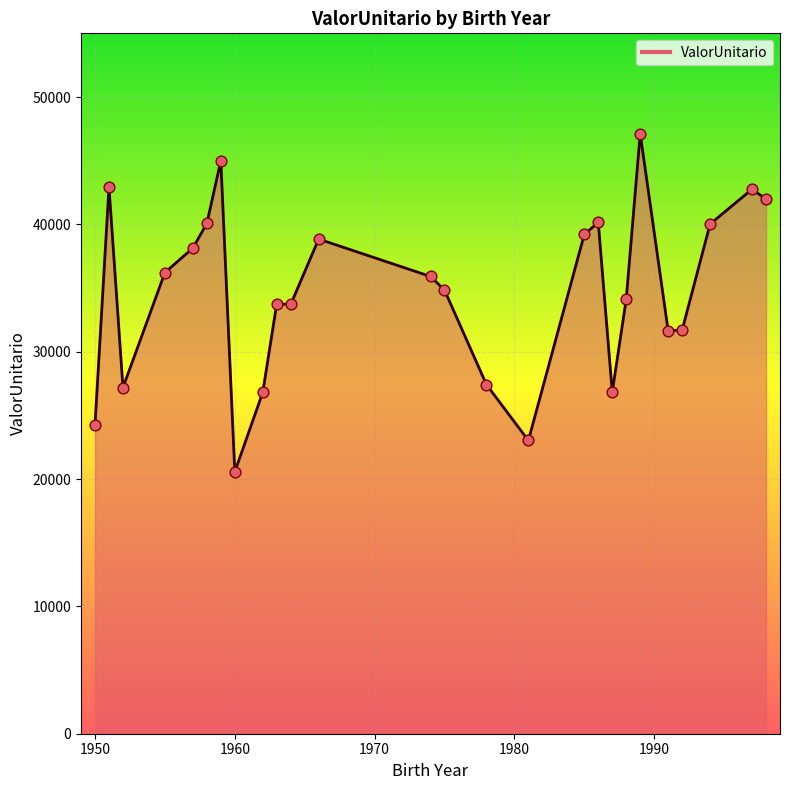

What is the greatest value displayed?

47121.3